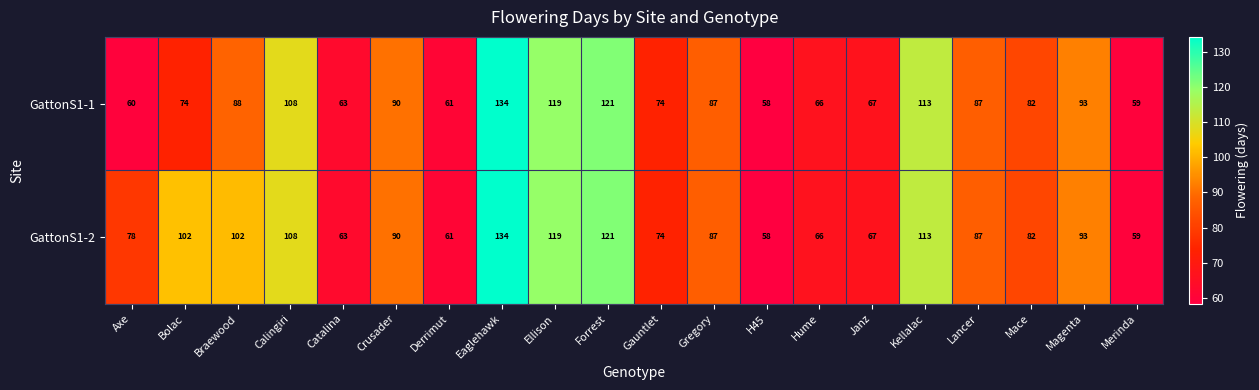

How many values in the GattonS1-2 series are below 87?

9